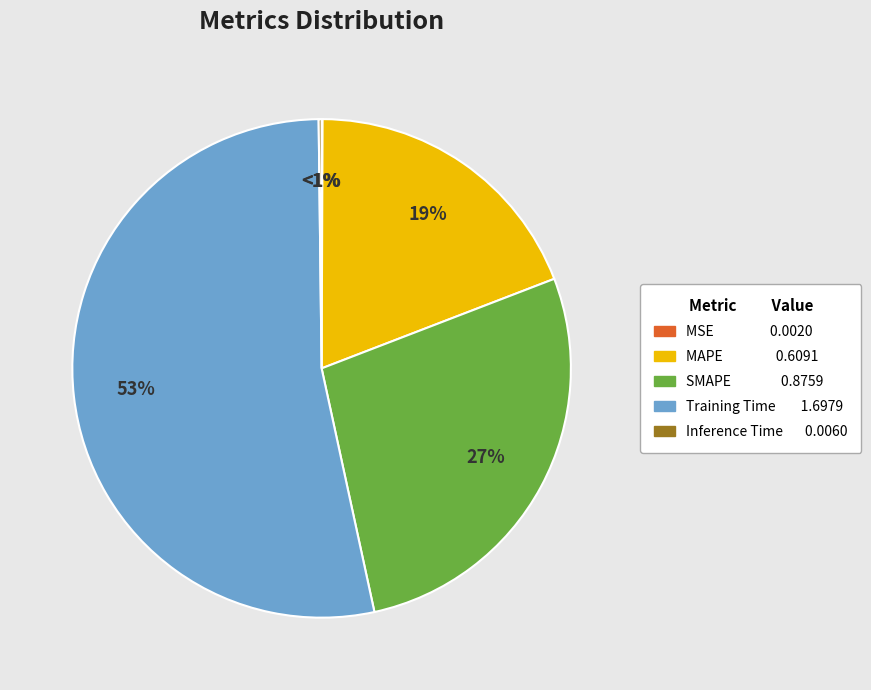

To the nearest percent, what is the difference between the Training Time and MSE slice percentages?

53%